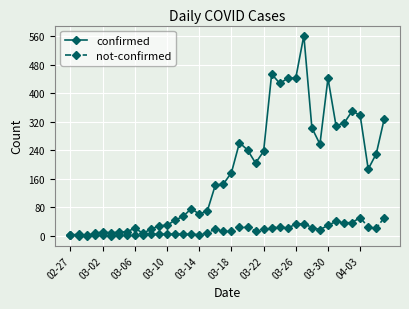

Rank the series by their maximum value, from lowest to highest.

not-confirmed, confirmed